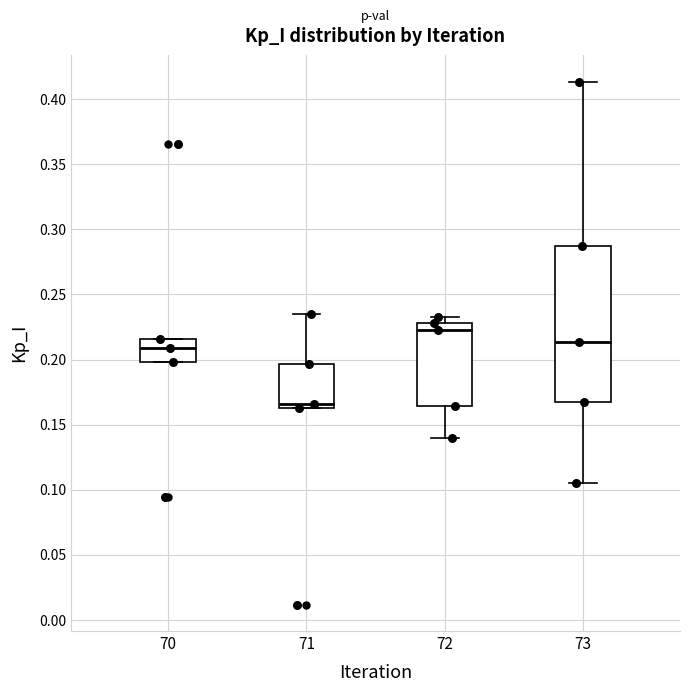

Reading left to right, transcribe this box plot: for each box, give where its median line is, the range the box spans, and where its two whiskers end, as read against the y-axis. The values are not printed on the chart, so give them approximately, as read against the axis.

70: median 0.210, box 0.200 to 0.215, whiskers 0.200 to 0.215
71: median 0.165 (just above the box's lower edge), box 0.165 to 0.195, whiskers 0.165 to 0.235
72: median 0.225, box 0.165 to 0.230, whiskers 0.140 to 0.230 (just above the box's upper edge)
73: median 0.215, box 0.170 to 0.290, whiskers 0.105 to 0.415